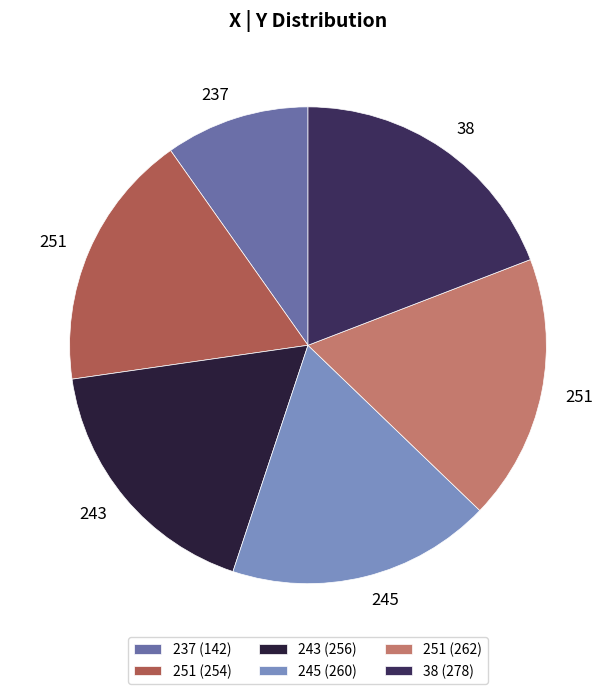

Is it true that 245 (260) is 18% of the pie?

True